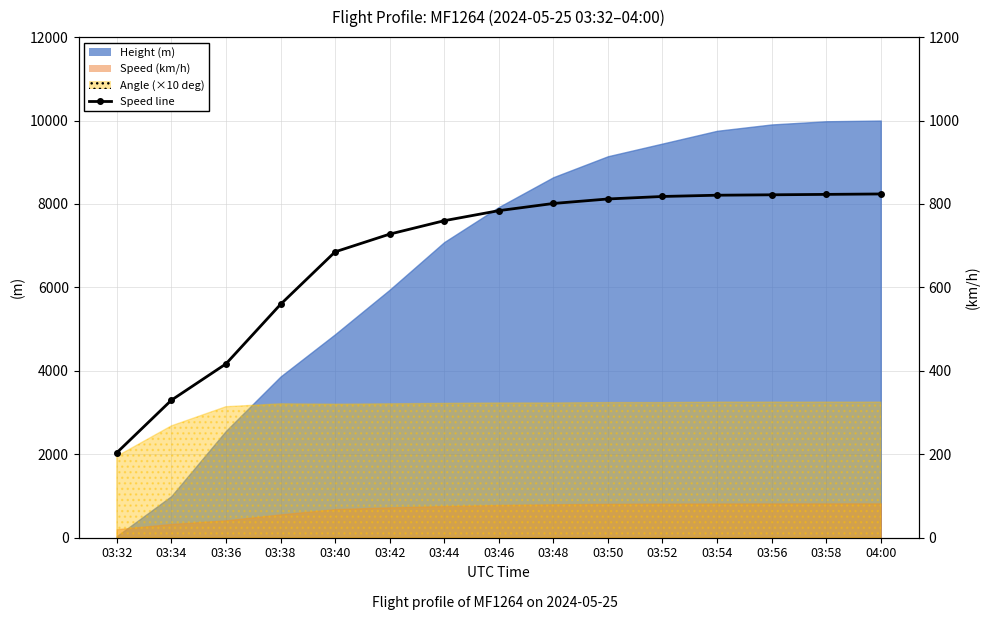

Where does the data first go above 783?

03:46